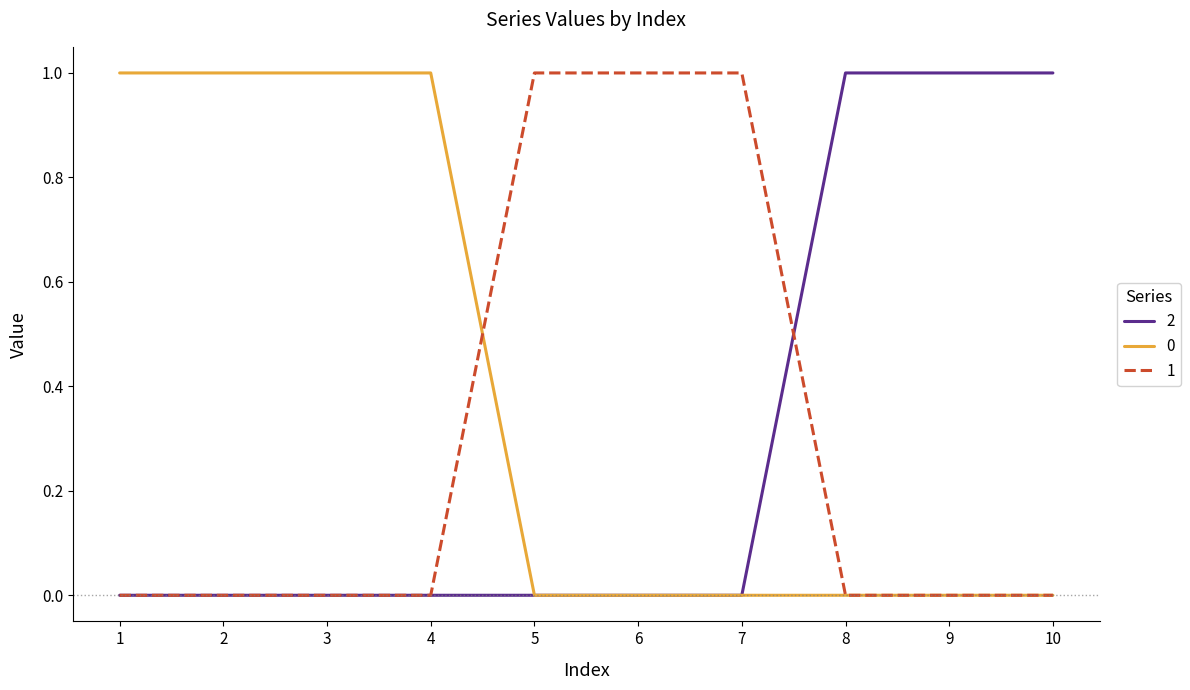

What are all the series names shown in the legend?

2, 0, 1